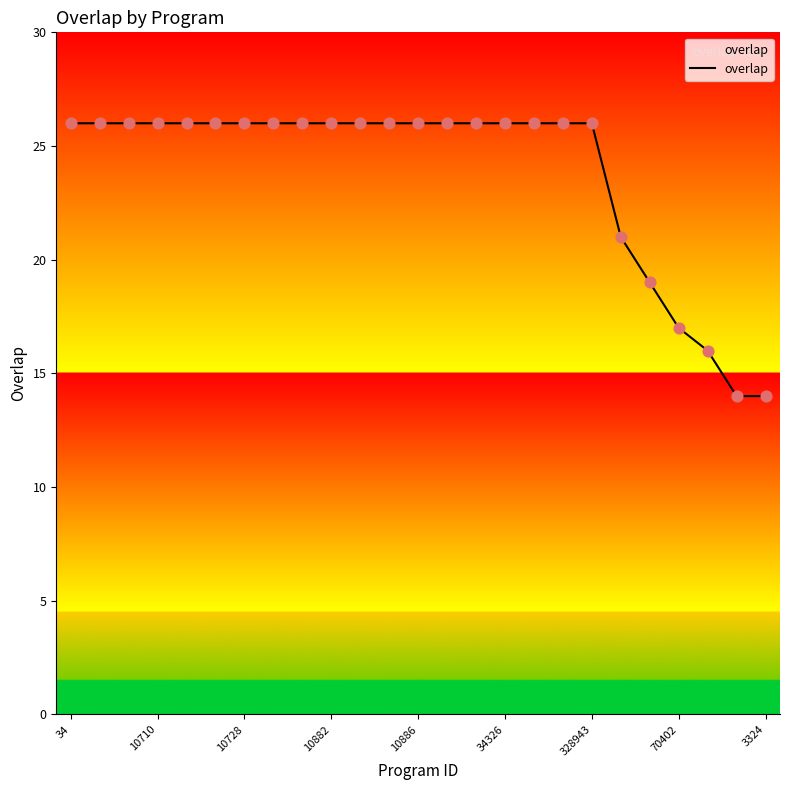

What is the minimum value shown in the chart?

14